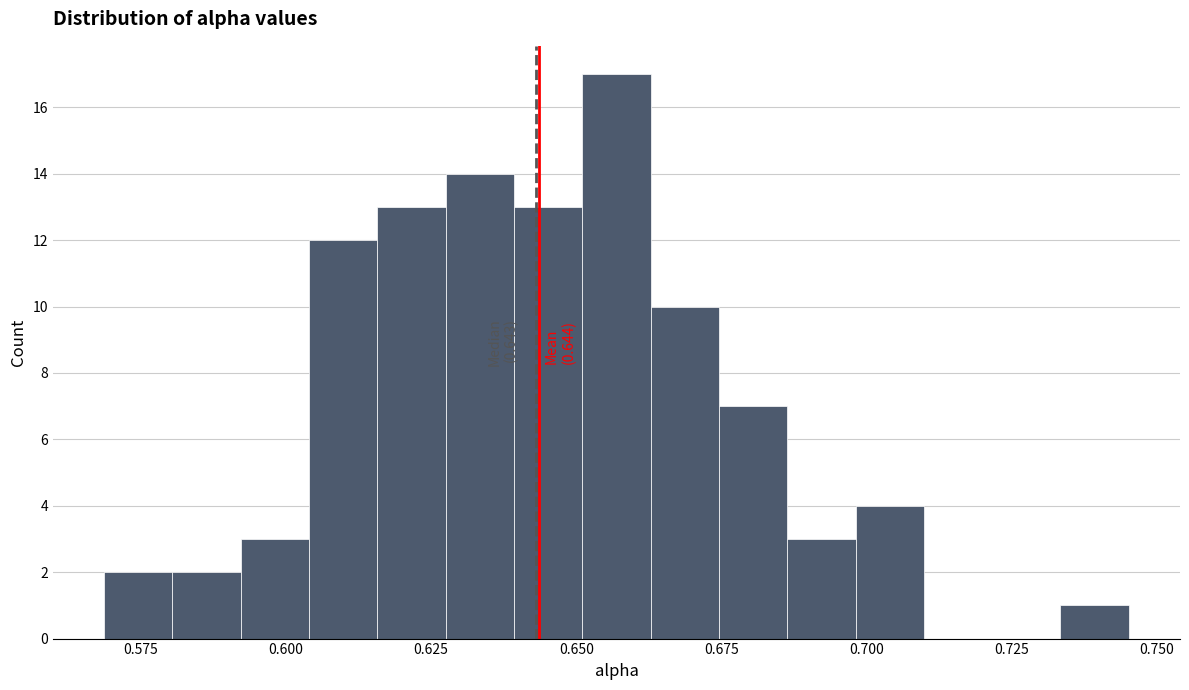

Around what value on the x-axis is the tallest bar? Give the approximate position of its centre, as read against the axis.

0.655